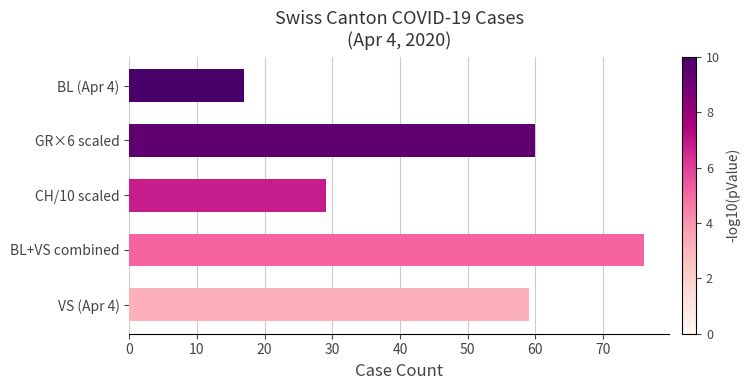

The value at CH/10 scaled is 29. True or false?

True